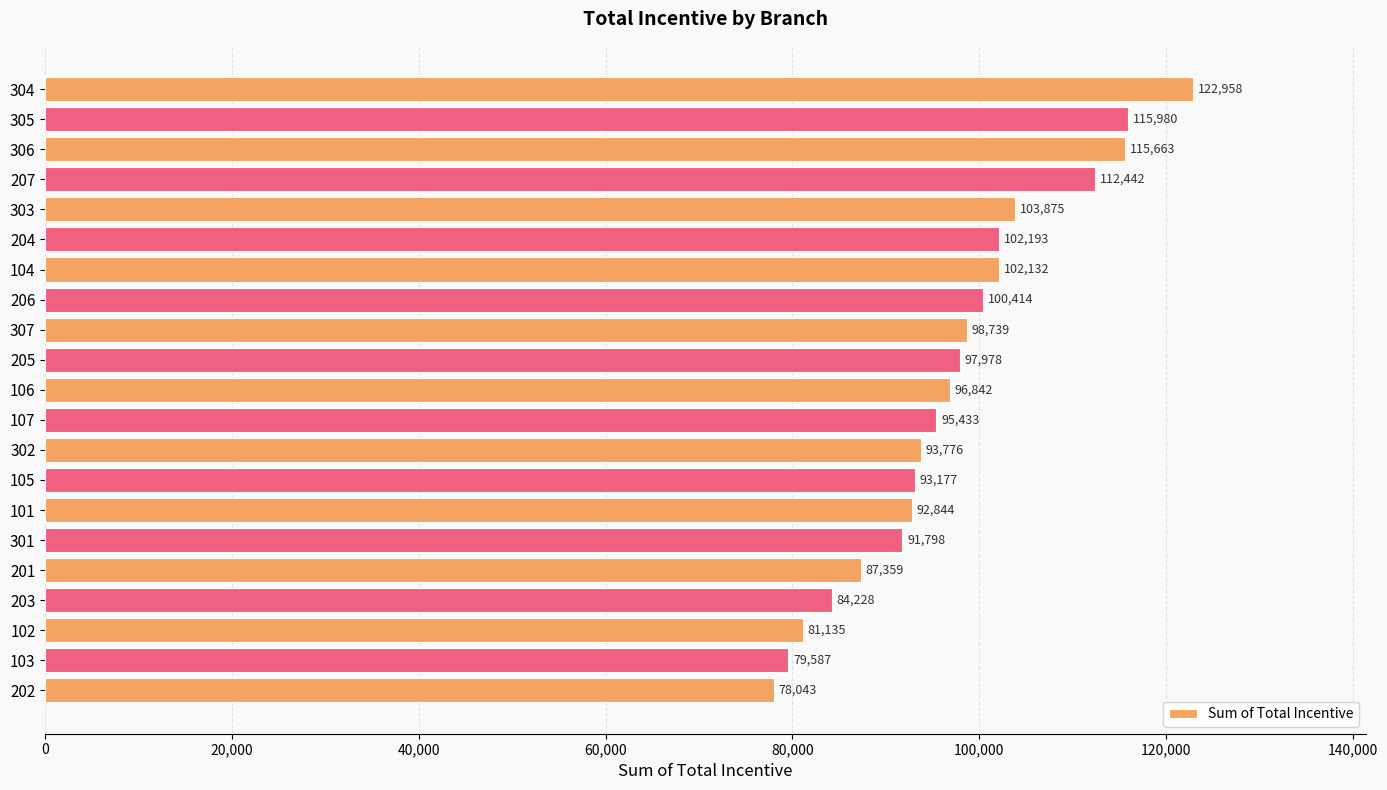

List the labels in order of value, smallest first.

202, 103, 102, 203, 201, 301, 101, 105, 302, 107, 106, 205, 307, 206, 104, 204, 303, 207, 306, 305, 304